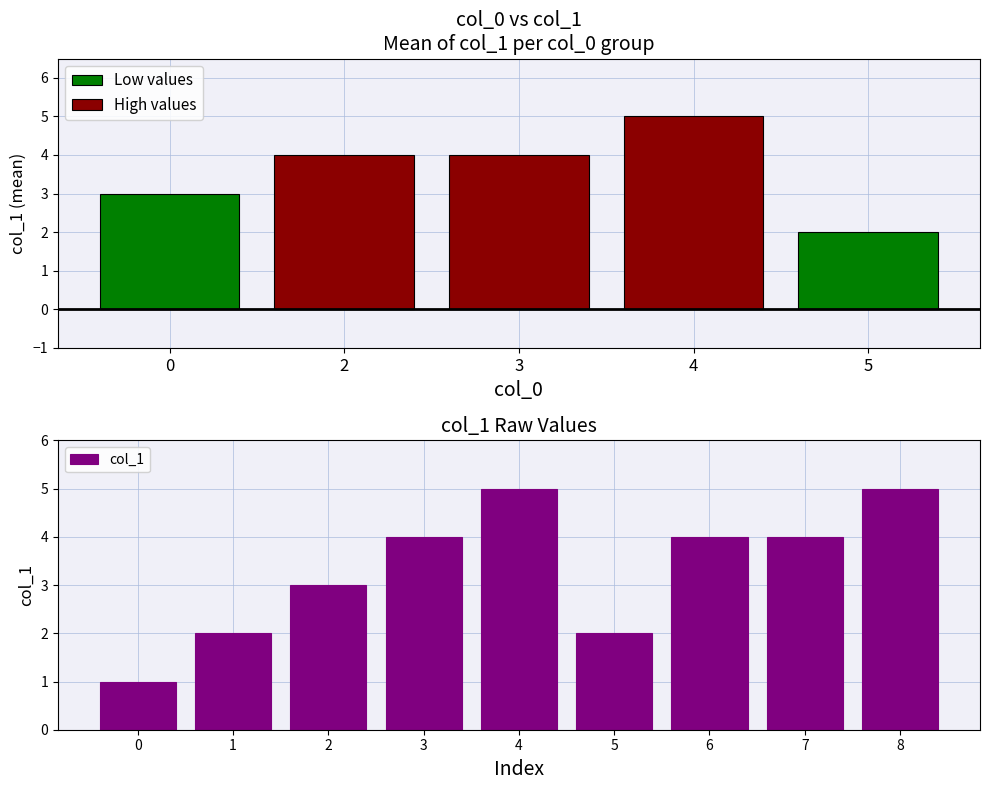

How many values in the col_1 series are below 4?

4